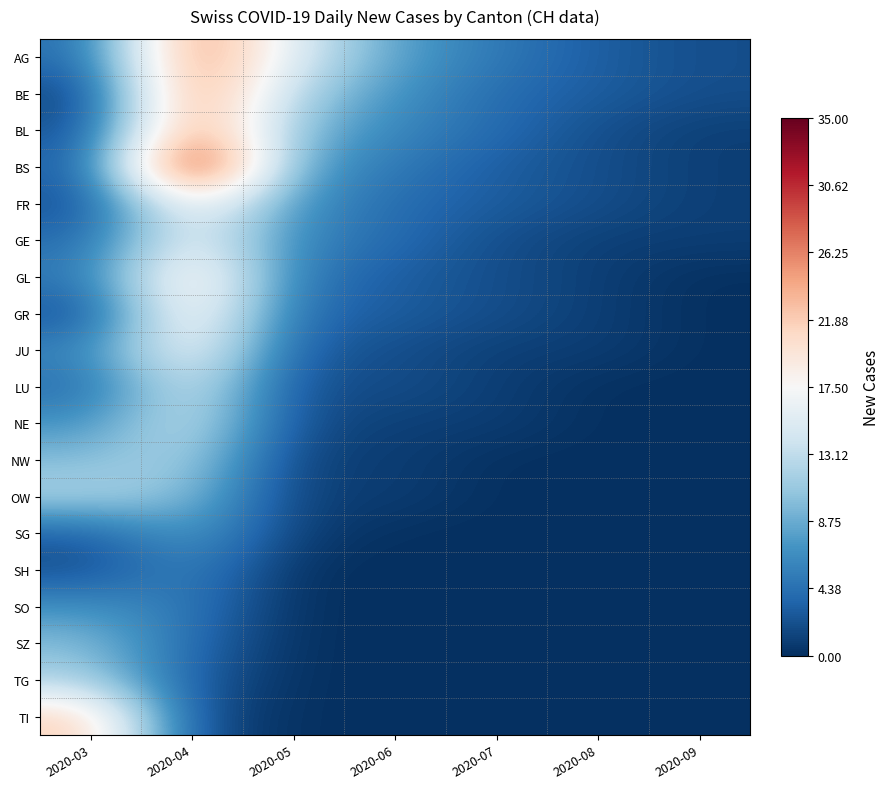

Which series has the largest total across all categories?

AG